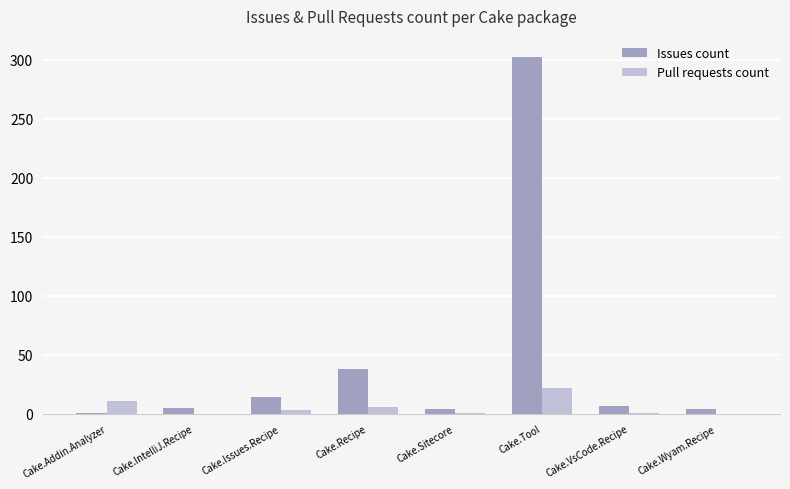

What is the highest value of the Pull requests count series?

22